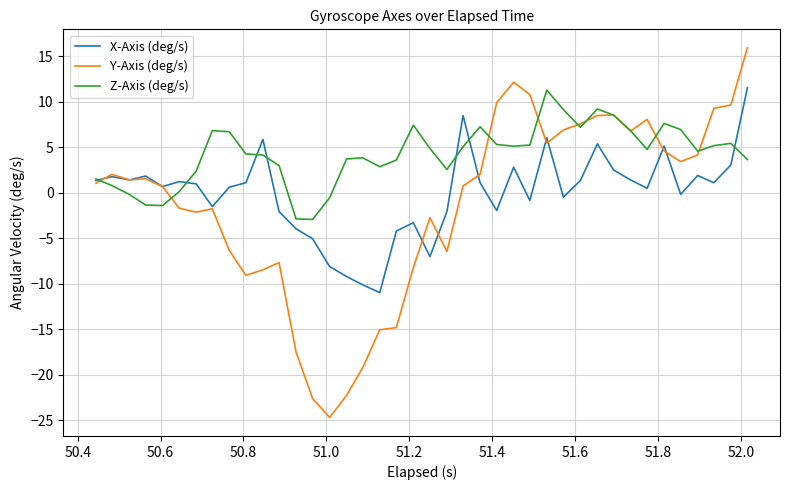

What is the average value of the Z-Axis (deg/s) series?

4.2